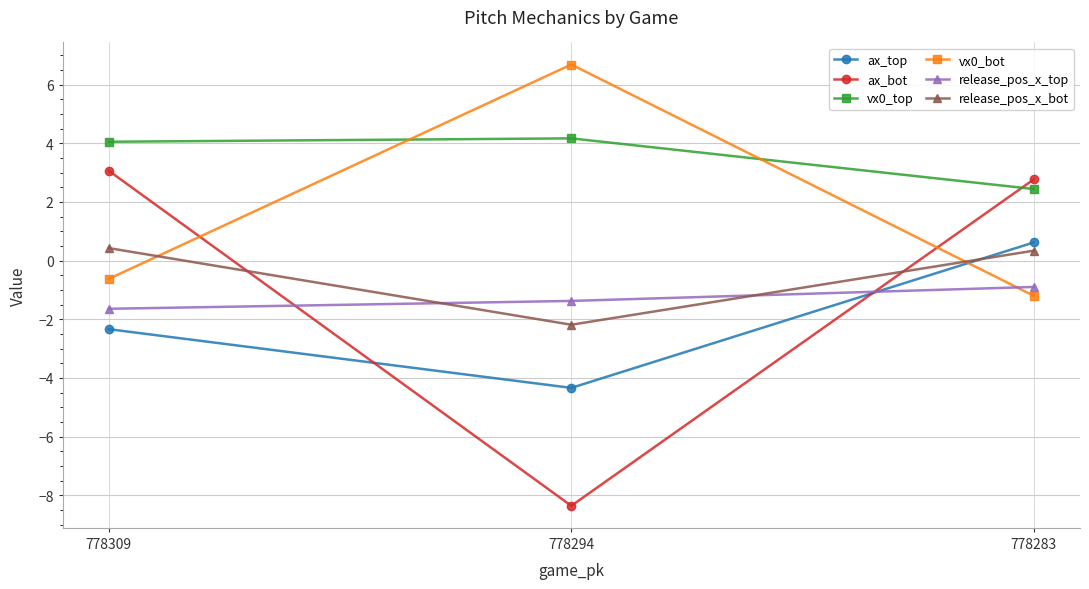

What is the value of the release_pos_x_top point at the 3rd from the left?

-0.9